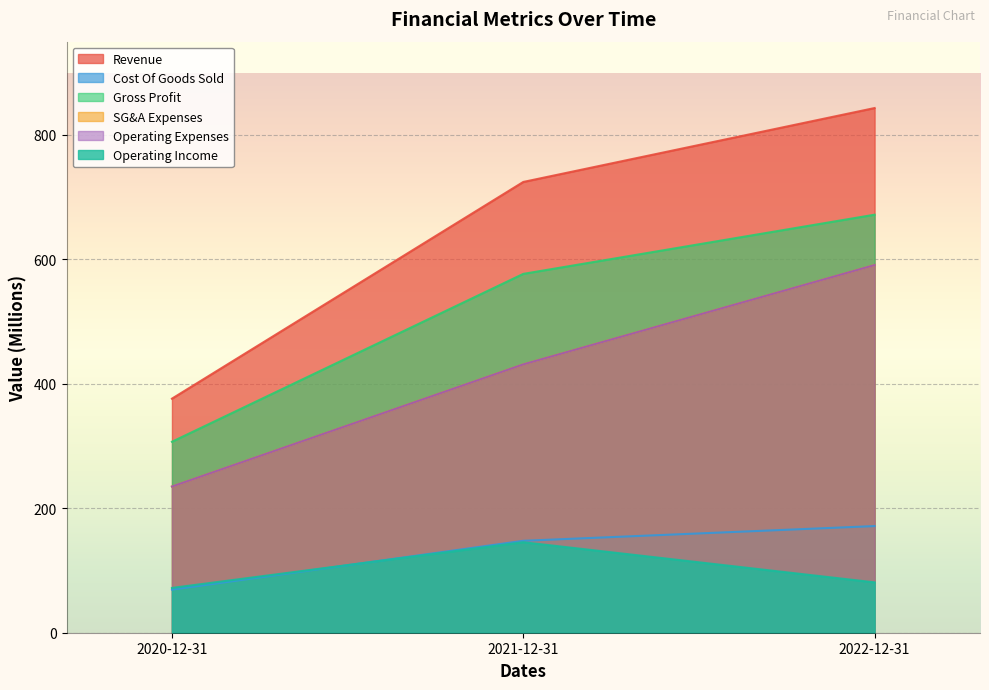

At how many categories does at least one series exceed 586?

2